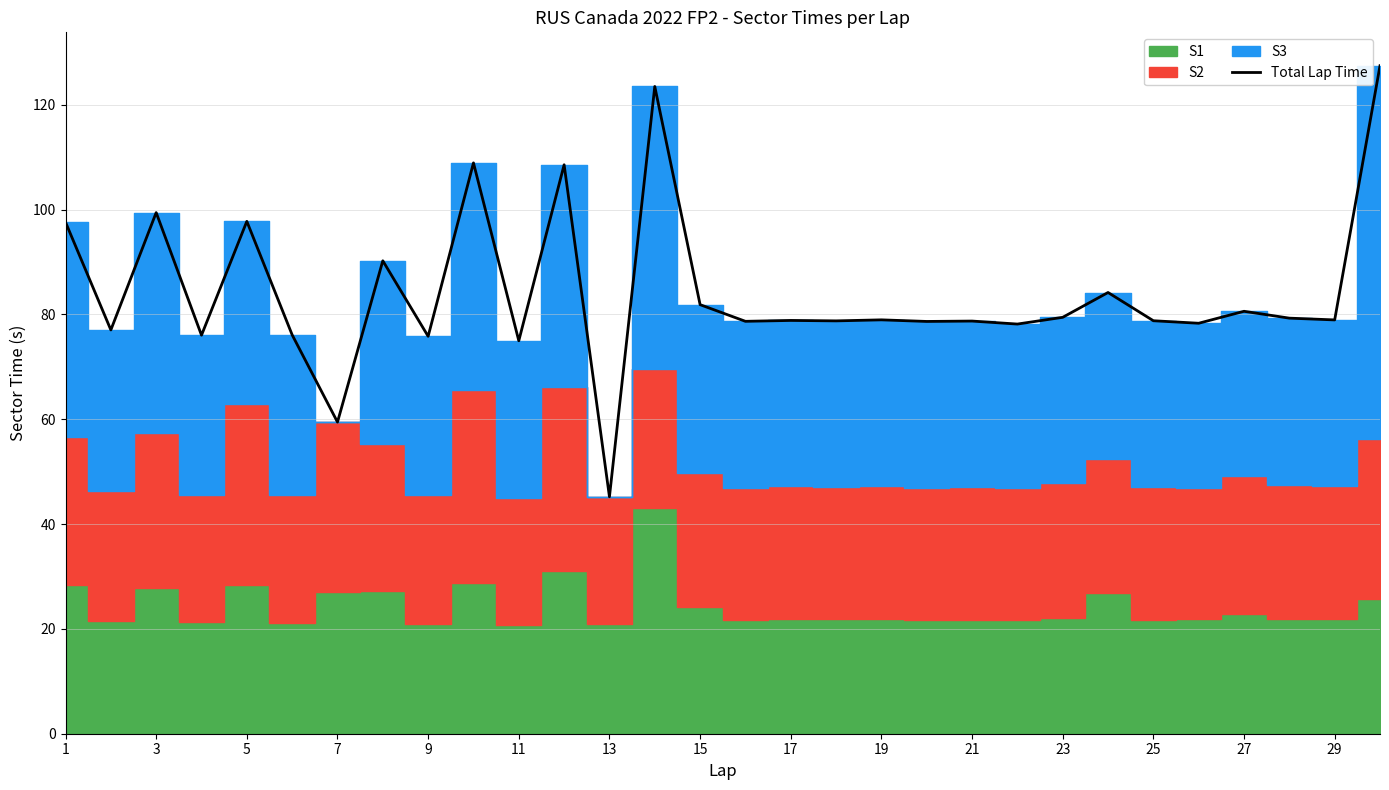

What is the maximum value for Total Lap Time?

127.4